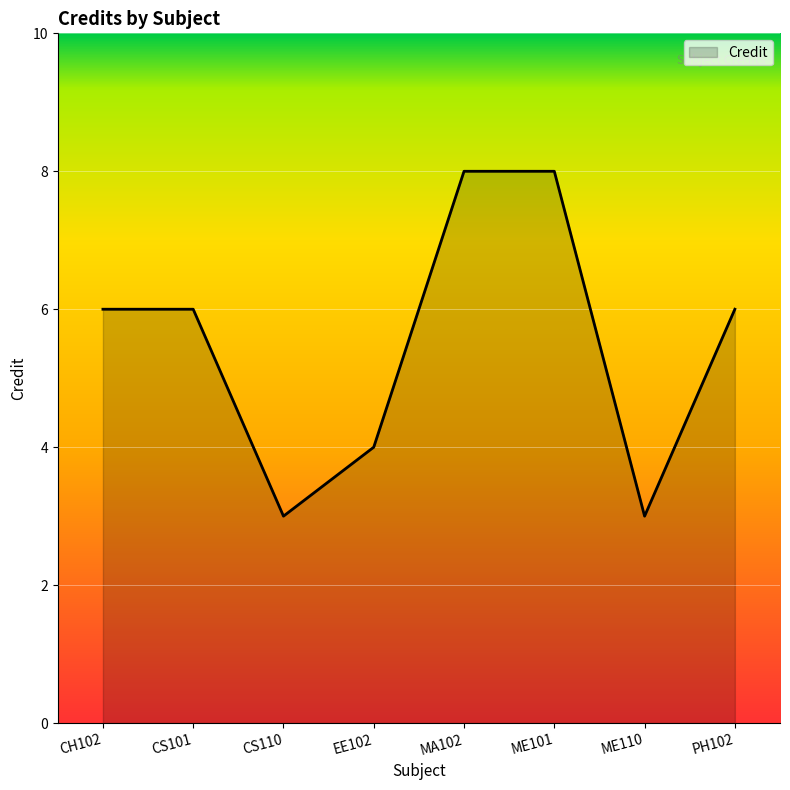

Approximately how many times larger is the value at EE102 compared to CS101?

0.7